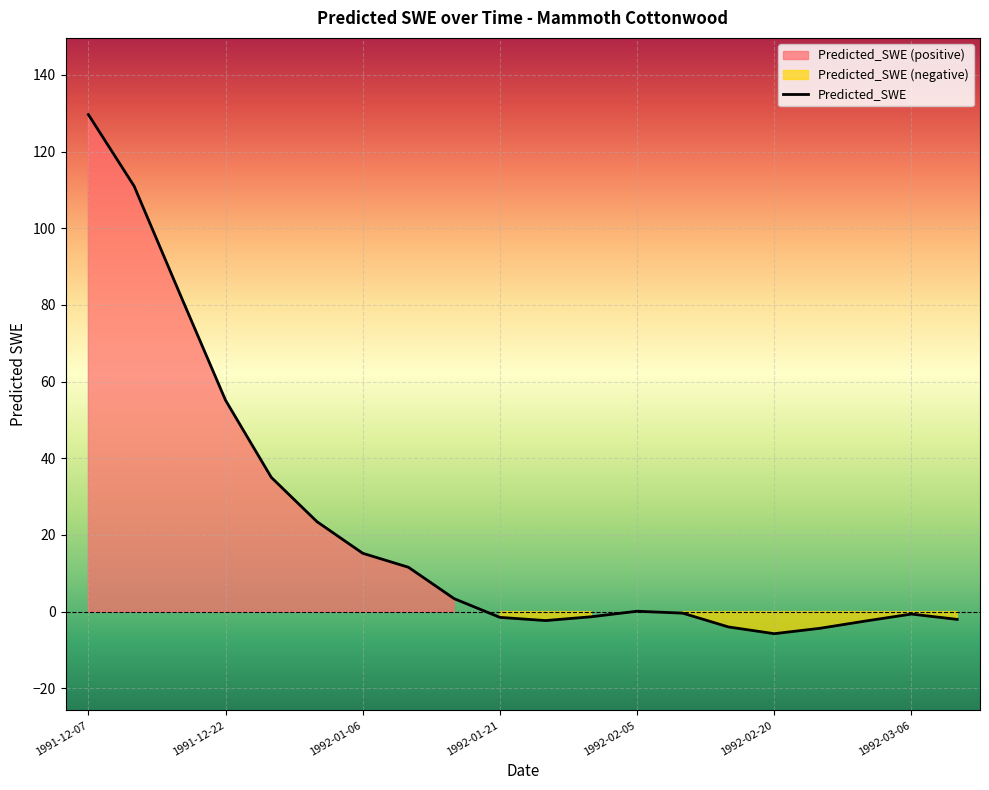

What is the greatest value displayed?

129.6